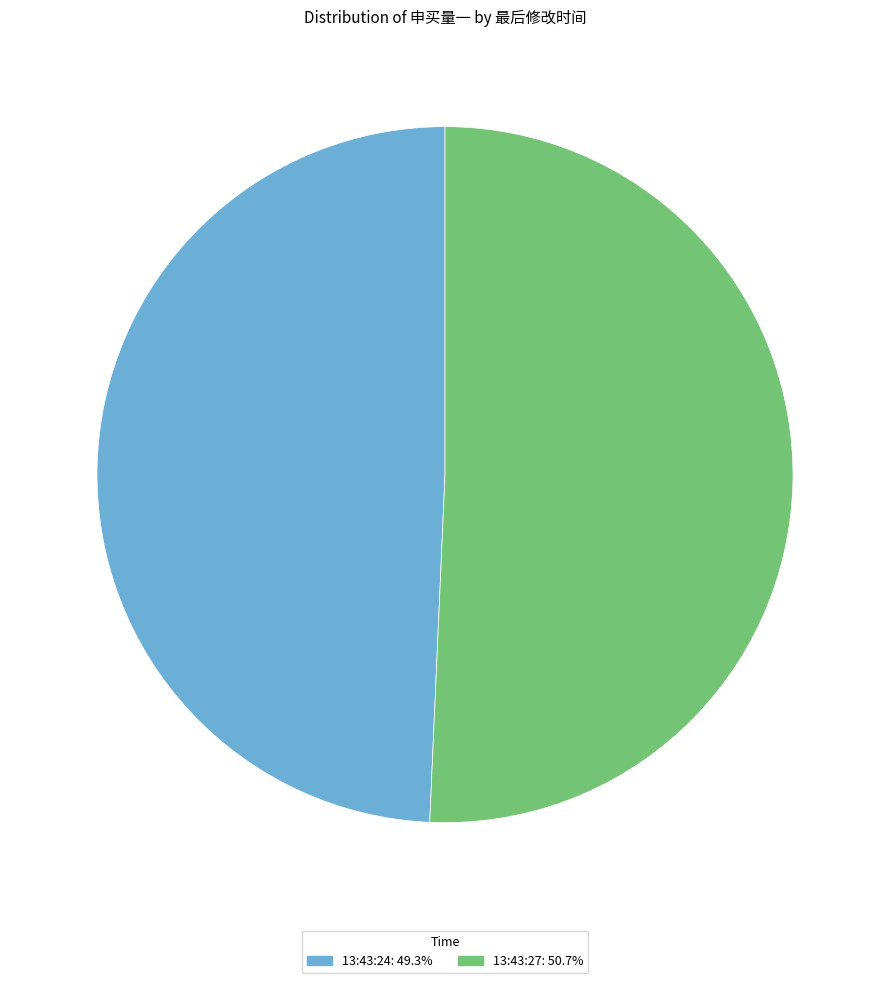

Does any single category account for the majority?

Yes